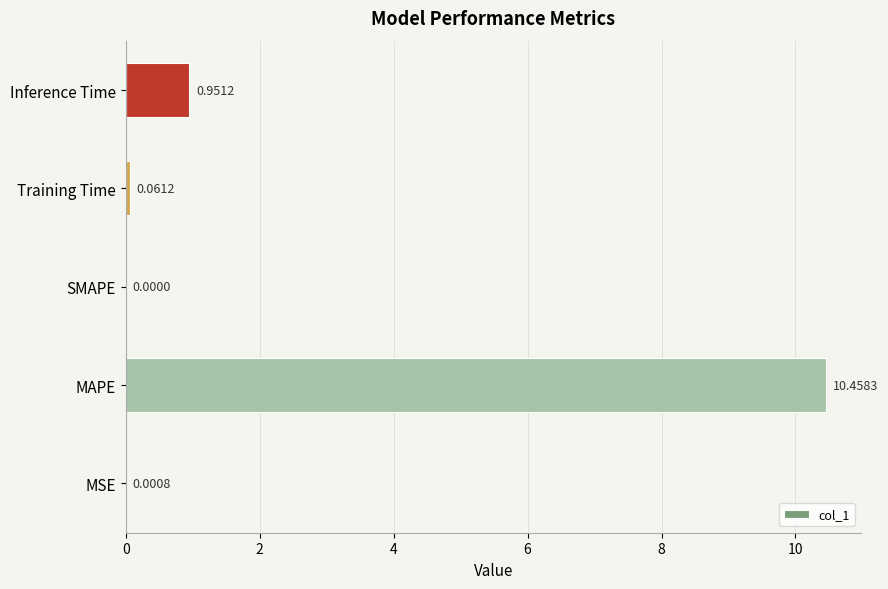

Where is the data nearest to the value 5?

Inference Time